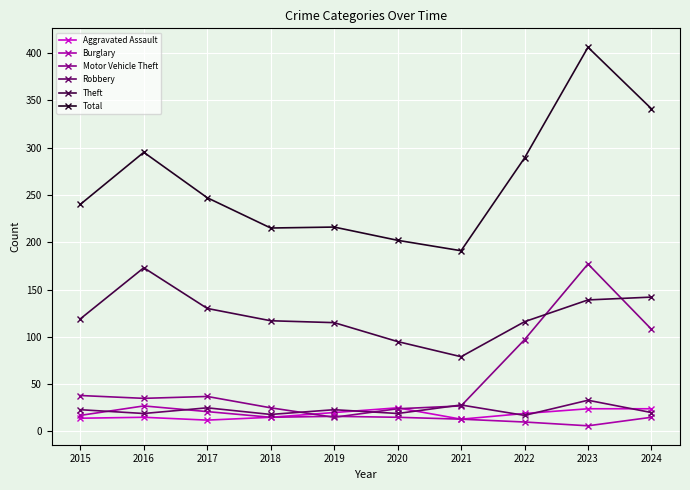

What is the highest value of the Theft series?

173